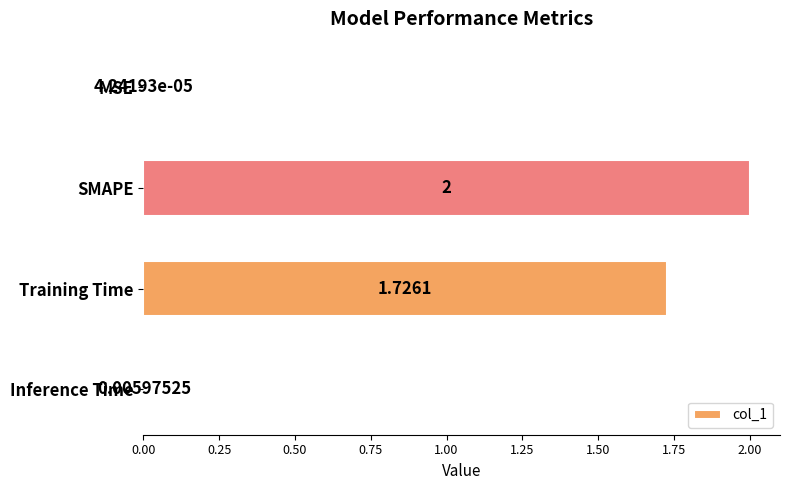

Which label corresponds to the largest value in the chart?

SMAPE